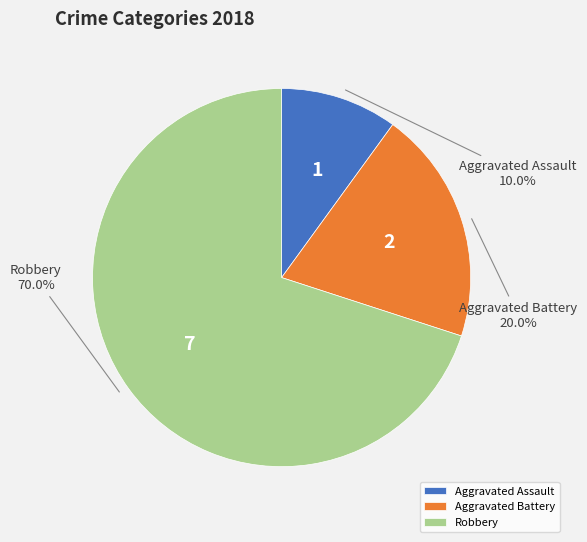

How many slices are in this pie chart?

3